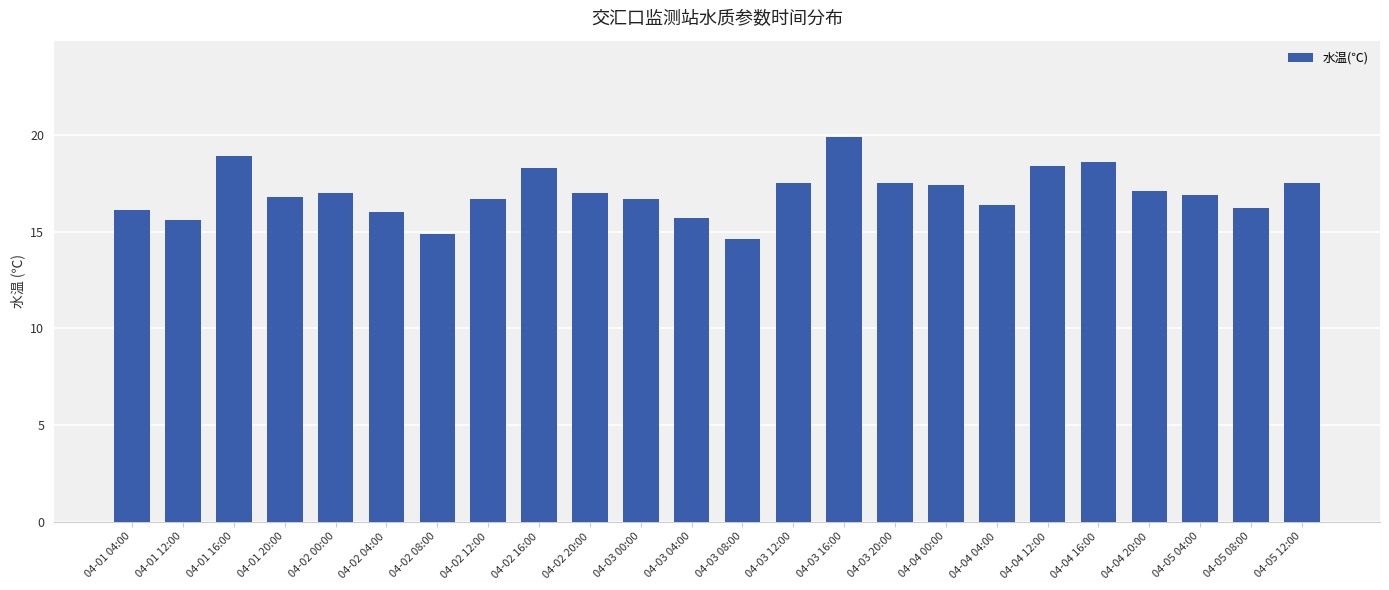

Reading left to right, transcribe all the data shown in this chart.

04-01 04:00=16.1	04-01 12:00=15.6	04-01 16:00=18.9	04-01 20:00=16.8	04-02 00:00=17.0	04-02 04:00=16.0	04-02 08:00=14.9	04-02 12:00=16.7	04-02 16:00=18.3	04-02 20:00=17.0	04-03 00:00=16.7	04-03 04:00=15.7	04-03 08:00=14.6	04-03 12:00=17.5	04-03 16:00=19.9	04-03 20:00=17.5	04-04 00:00=17.4	04-04 04:00=16.4	04-04 12:00=18.4	04-04 16:00=18.6	04-04 20:00=17.1	04-05 04:00=16.9	04-05 08:00=16.2	04-05 12:00=17.5